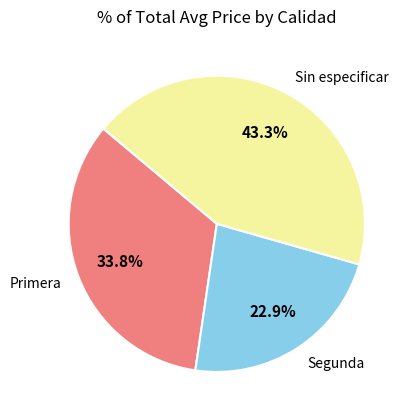

Which has a higher value, Sin especificar or Segunda?

Sin especificar